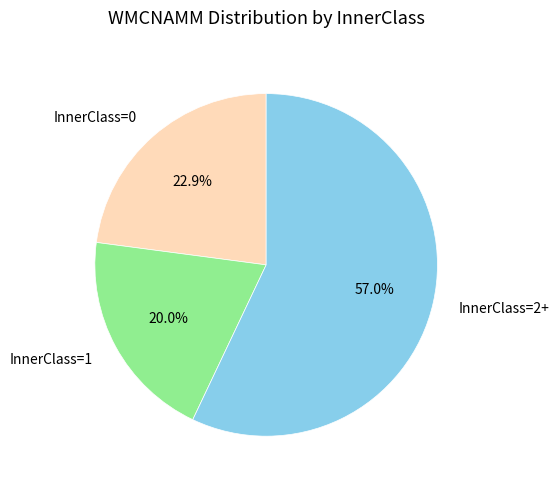

How many slices are in this pie chart?

3